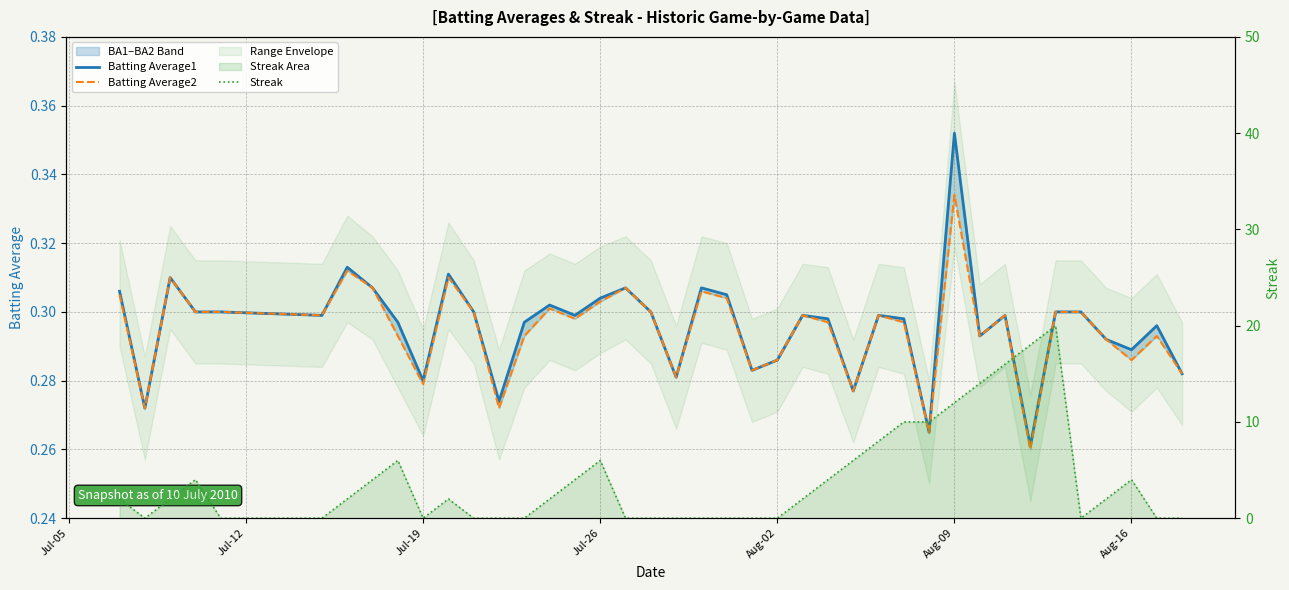

Reading left to right, transcribe all the data shown in this chart.

Batting Average1: 0.3	0.3	0.3	0.3	0.3	0.3	0.3	0.3	0.3	0.3	0.3	0.3	0.3	0.3	0.3	0.3	0.3	0.3	0.3	0.3	0.3	0.3	0.3	0.3	0.3	0.3	0.3	0.3	0.3	0.3	0.4	0.3	0.3	0.3	0.3	0.3	0.3	0.3	0.3	0.3
Batting Average2: 0.3	0.3	0.3	0.3	0.3	0.3	0.3	0.3	0.3	0.3	0.3	0.3	0.3	0.3	0.3	0.3	0.3	0.3	0.3	0.3	0.3	0.3	0.3	0.3	0.3	0.3	0.3	0.3	0.3	0.3	0.3	0.3	0.3	0.3	0.3	0.3	0.3	0.3	0.3	0.3
Streak: 2.0	0.0	2.0	4.0	0.0	0.0	2.0	4.0	6.0	0.0	2.0	0.0	0.0	0.0	2.0	4.0	6.0	0.0	0.0	0.0	0.0	0.0	0.0	0.0	2.0	4.0	6.0	8.0	10.0	10.0	12.0	14.0	16.0	18.0	20.0	0.0	2.0	4.0	0.0	0.0